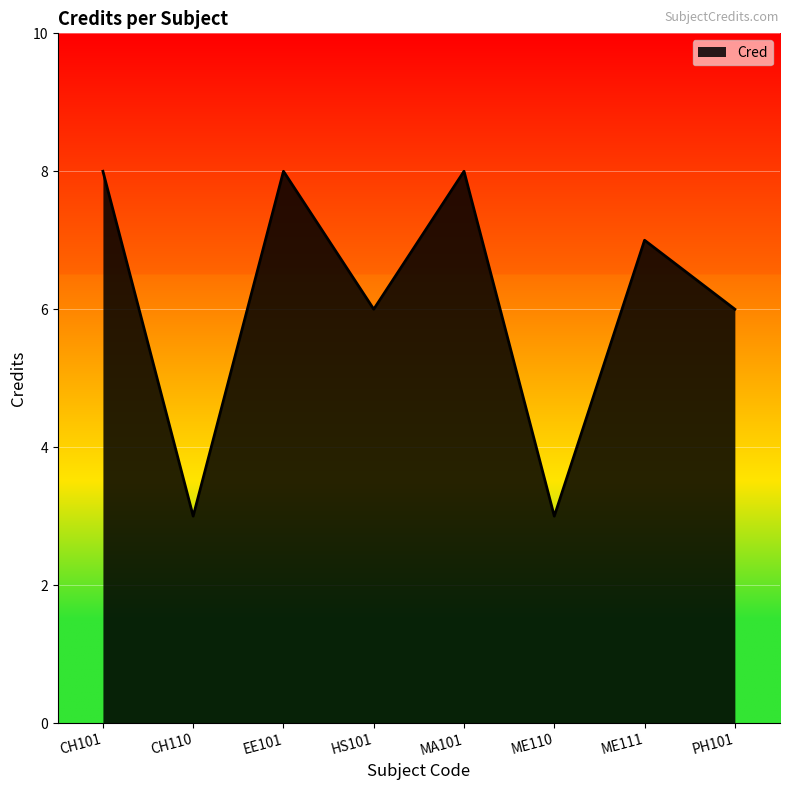

What is the ratio of the value at MA101 to the value at HS101?

1.3